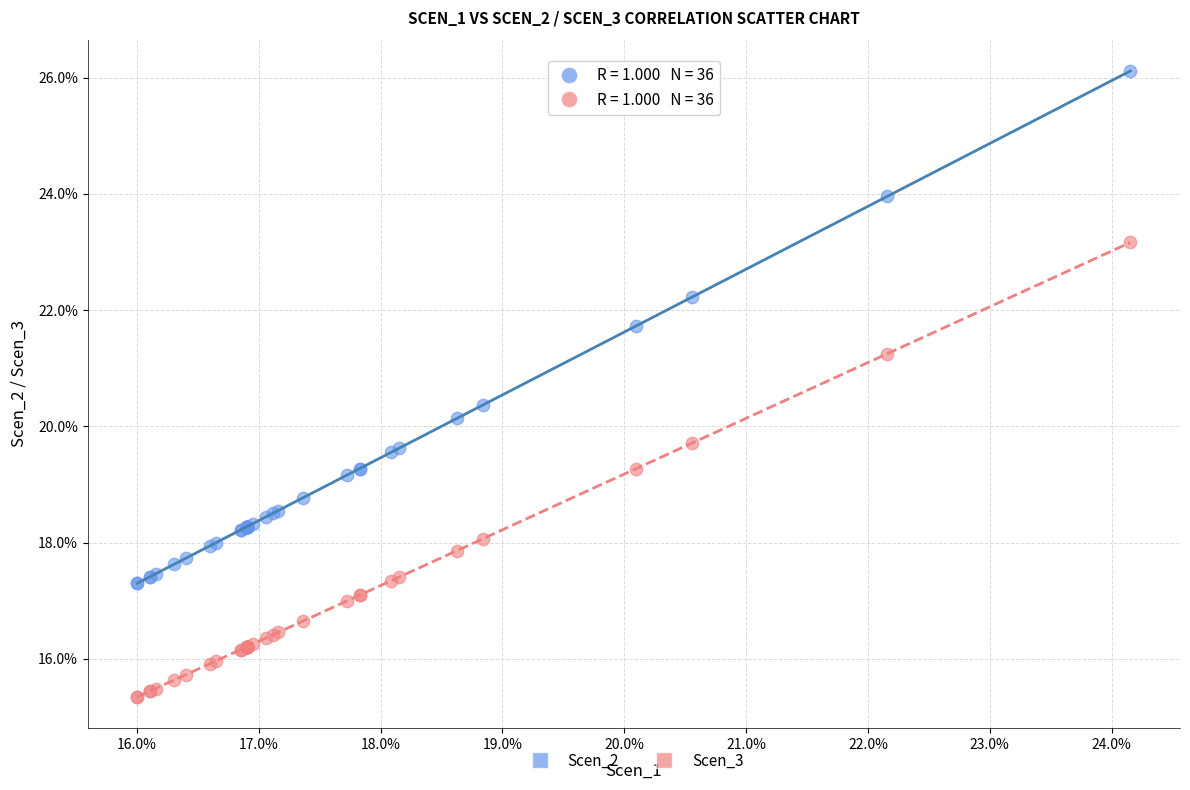

Which series contains the lowest Y value?

Scen_3